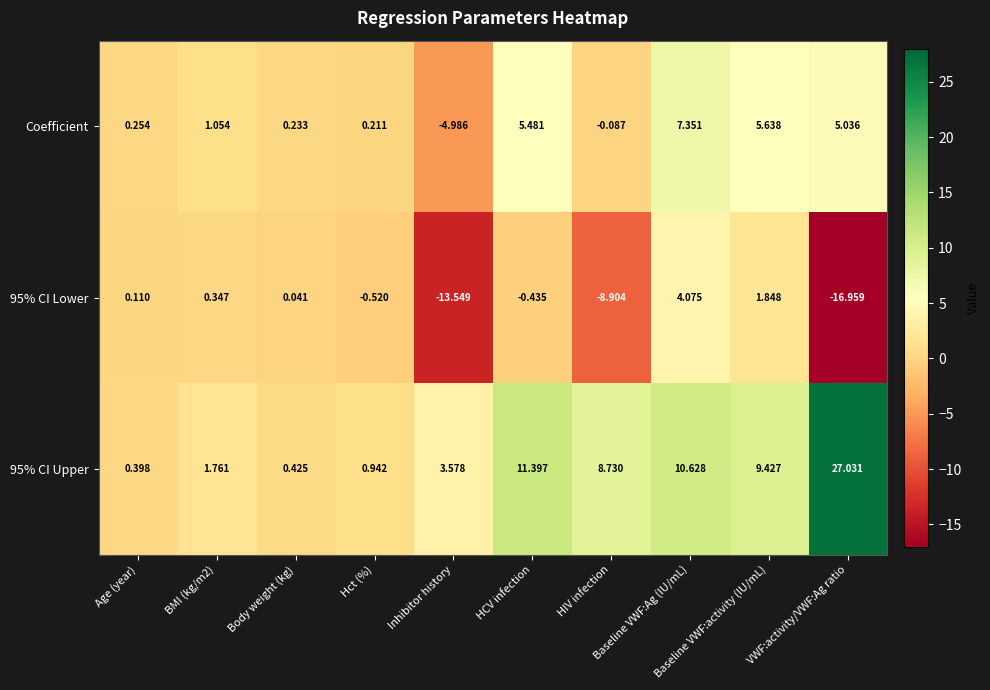

How many data points in Coefficient are less than 1?

5